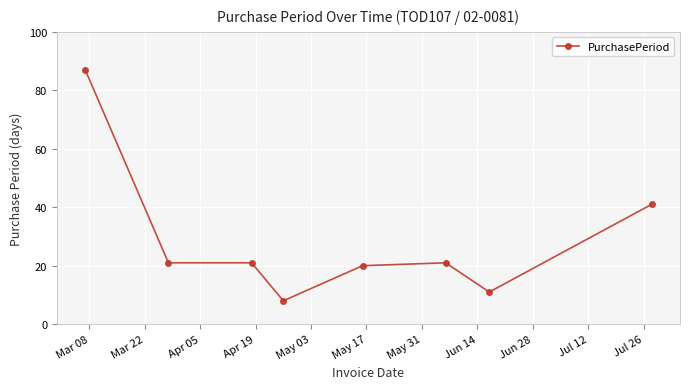

What is the value of the 1st point from the left?

87